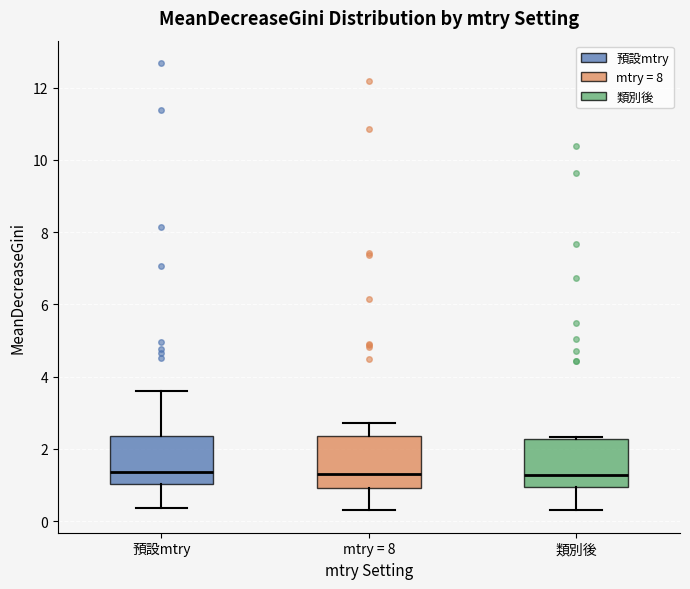

Reading left to right, read every box against the y-axis: the position of its median line, the range the box covers, and the ends of its whiskers. The values are not printed on the chart, so give them approximately, as read against the axis.

預設mtry: median 1.4, box 1.0 to 2.4, whiskers 0.4 to 3.6
mtry = 8: median 1.4, box 1.0 to 2.4, whiskers 0.2 to 2.8
類別後: median 1.2, box 1.0 to 2.2, whiskers 0.4 to 2.4